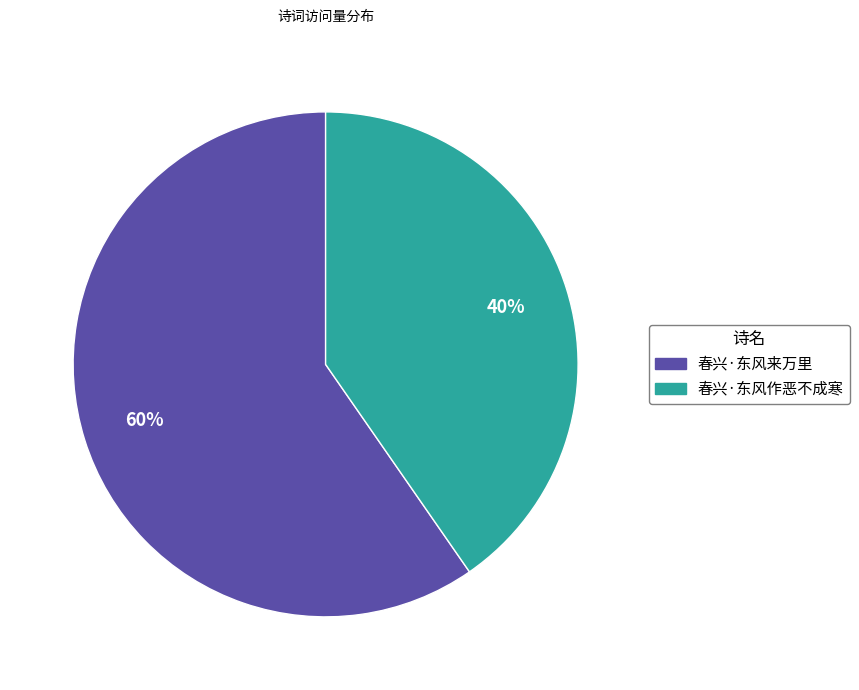

True or false: 春兴·东风来万里 accounts for 46% of the total.

False